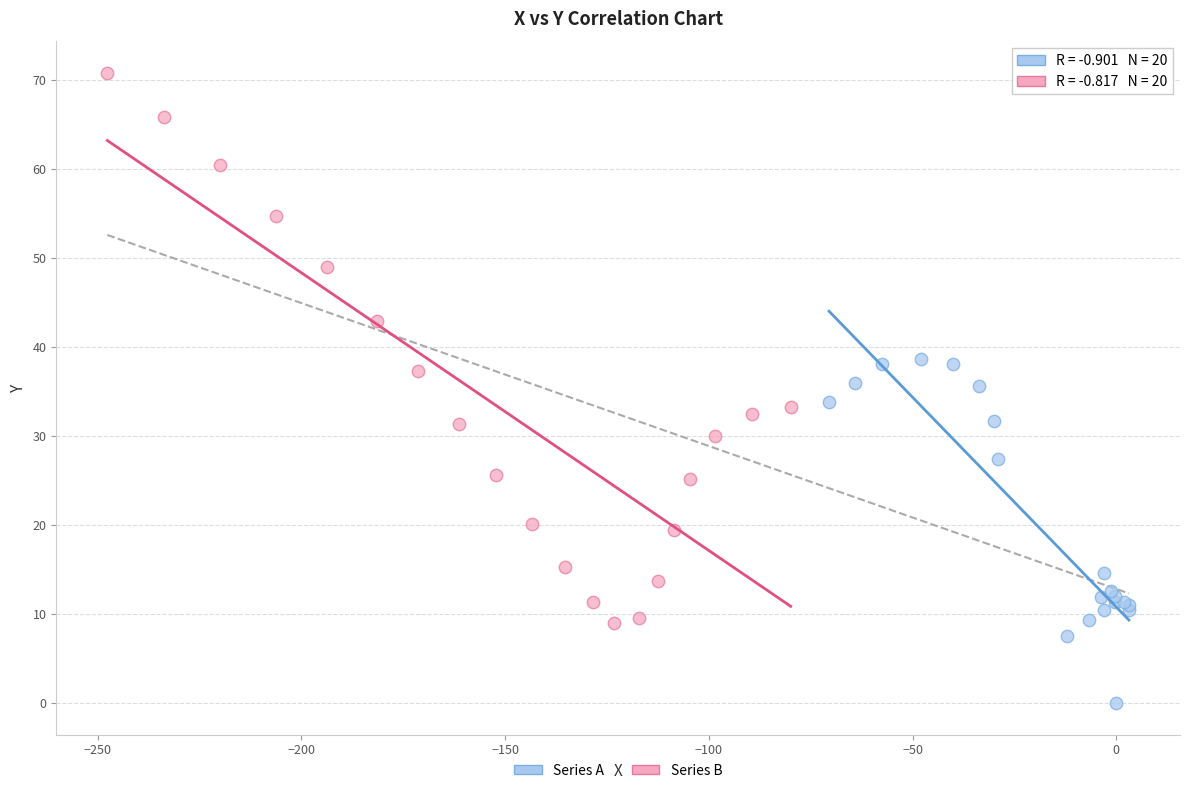

Which series reaches the minimum Y coordinate?

Series A